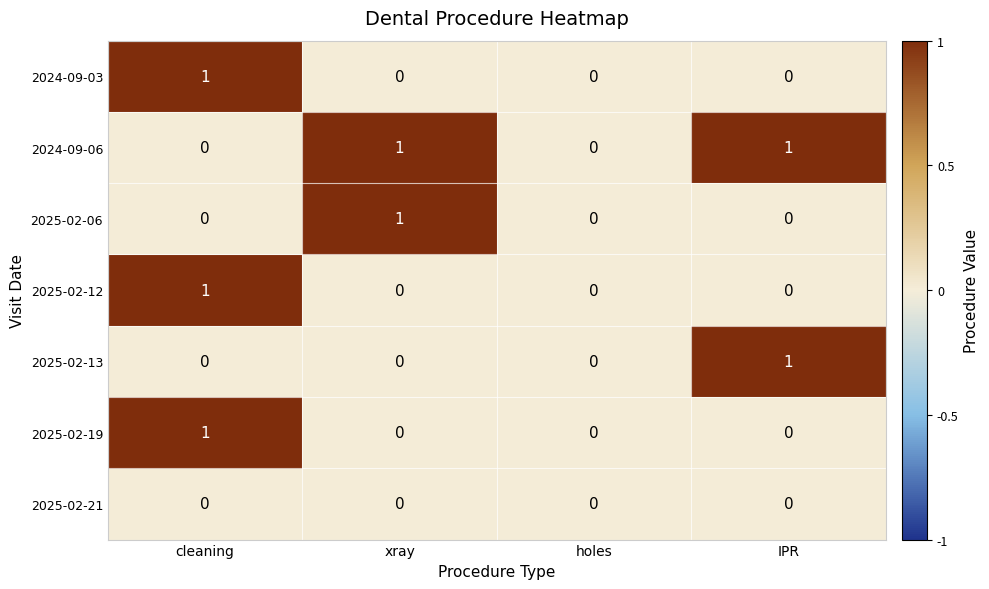

Count the 2025-02-19 values in the range 0 to 1.

4